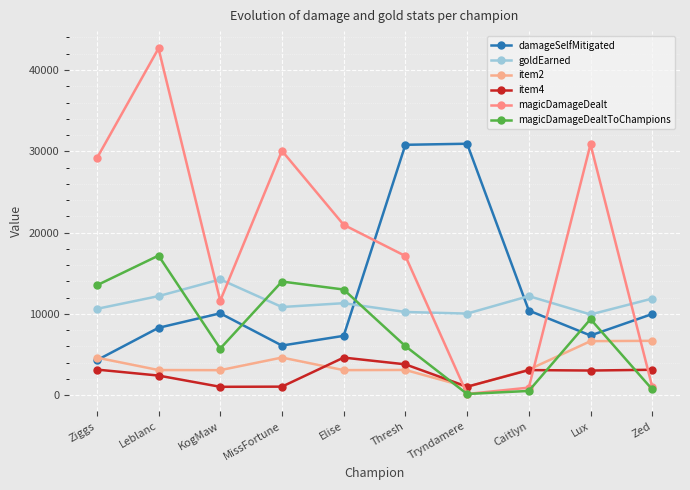

In goldEarned, how many points are lower than both neighbors (excluding endpoints)?

3